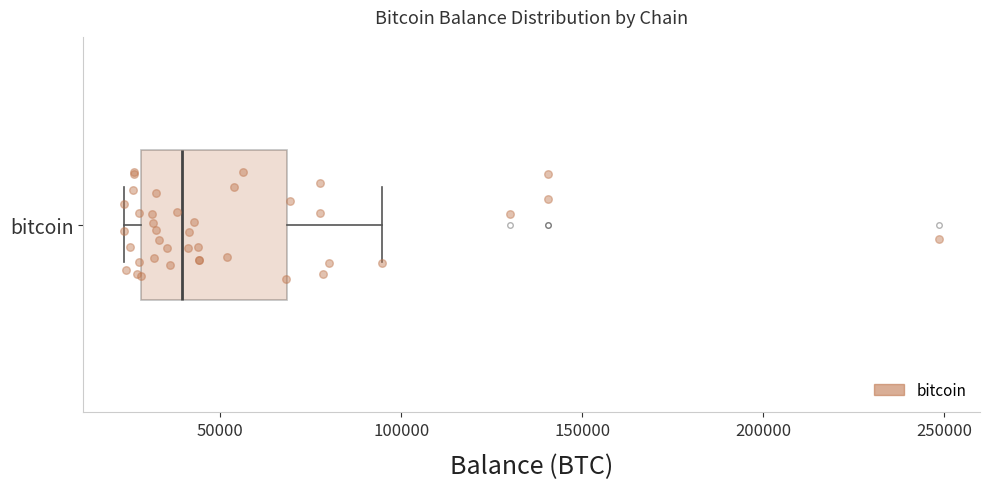

Where does the median line of the box for bitcoin sit on the x-axis? The values are not printed on the chart, so give them approximately, as read against the axis.

40000